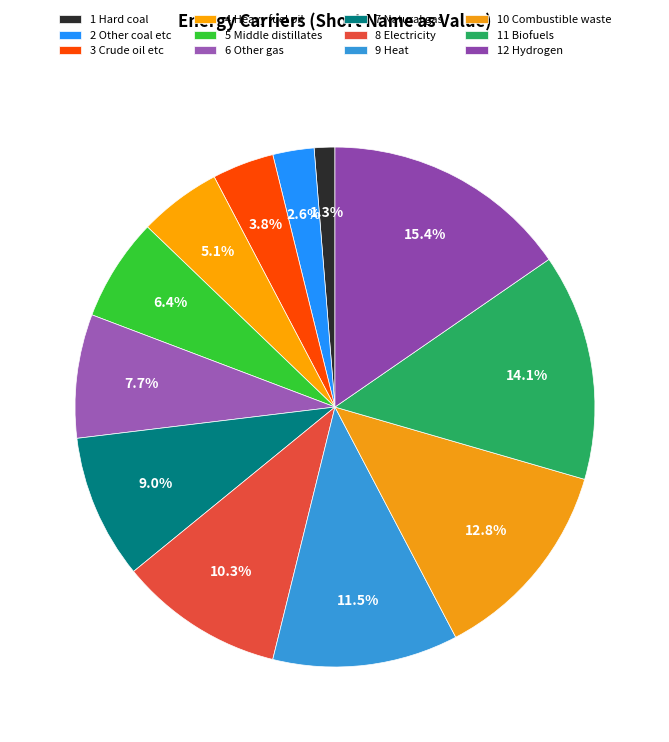

How many segments does this pie chart have?

12